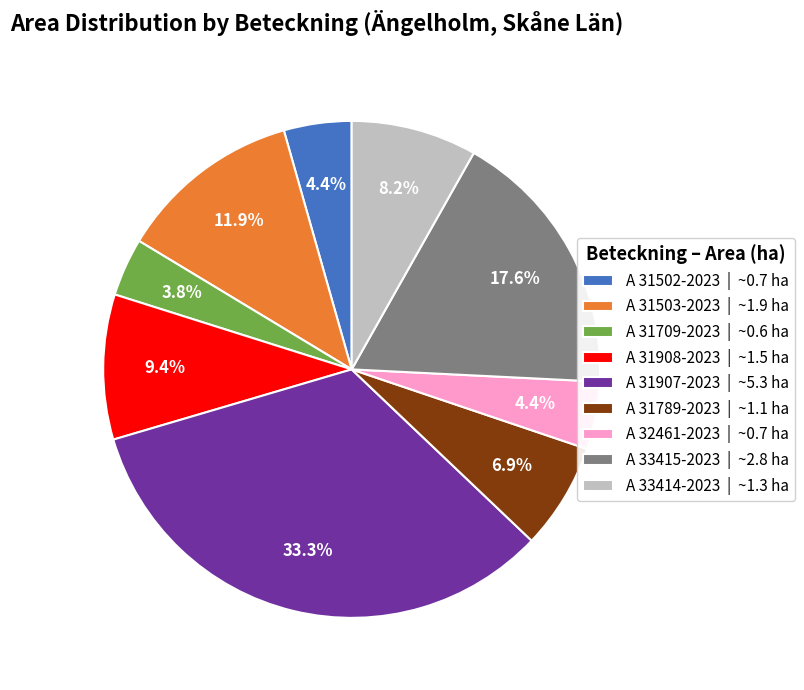

To the nearest percent, what percentage of the pie is A 31907-2023?

33%